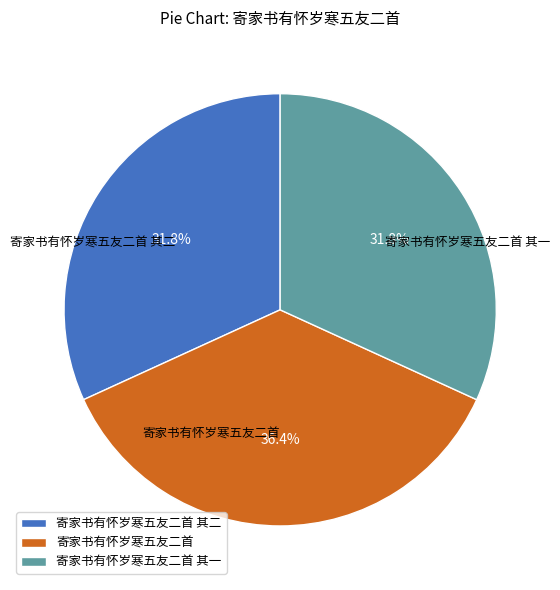

True or false: 寄家书有怀岁寒五友二首 其二 accounts for 20% of the total.

False